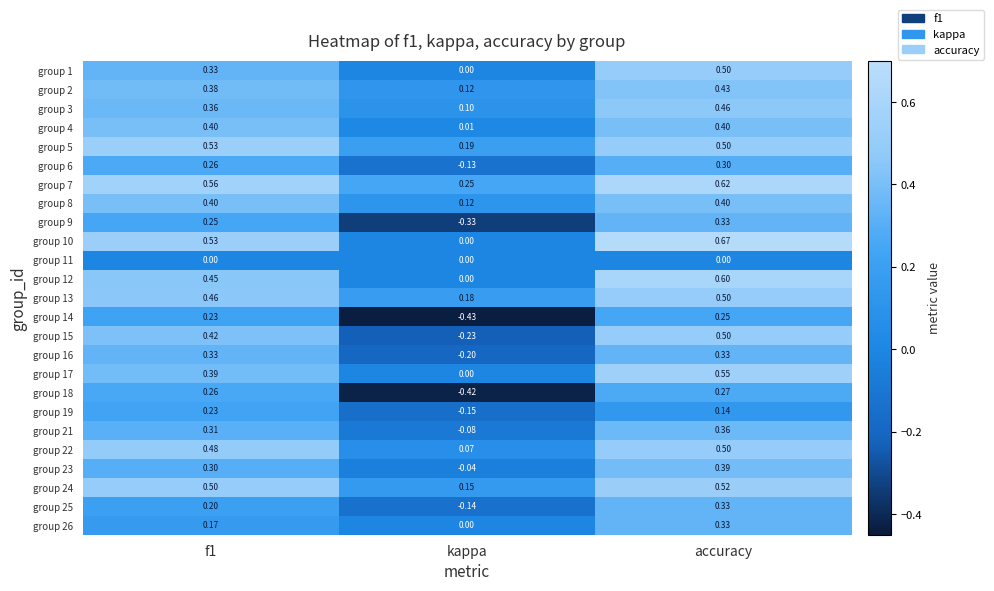

At which label does group 1 reach its peak?

accuracy